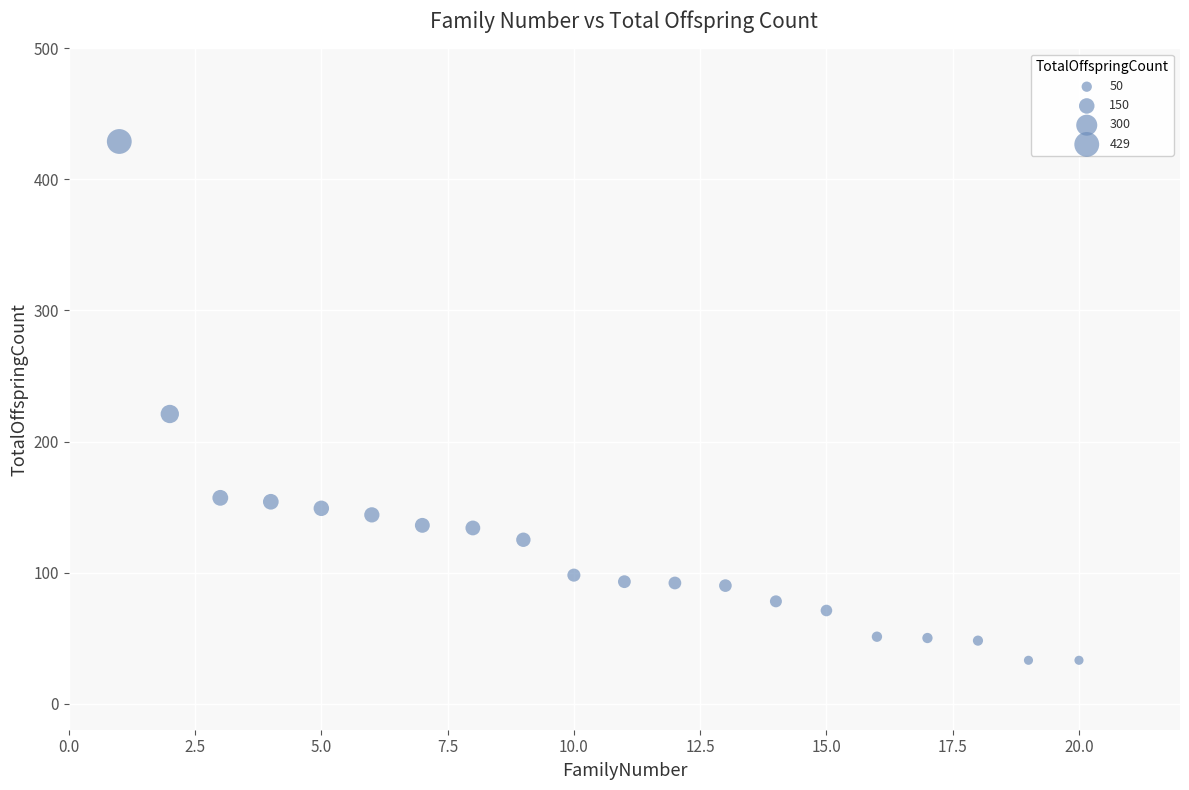

What is the range of Y values (max minus min)?

396